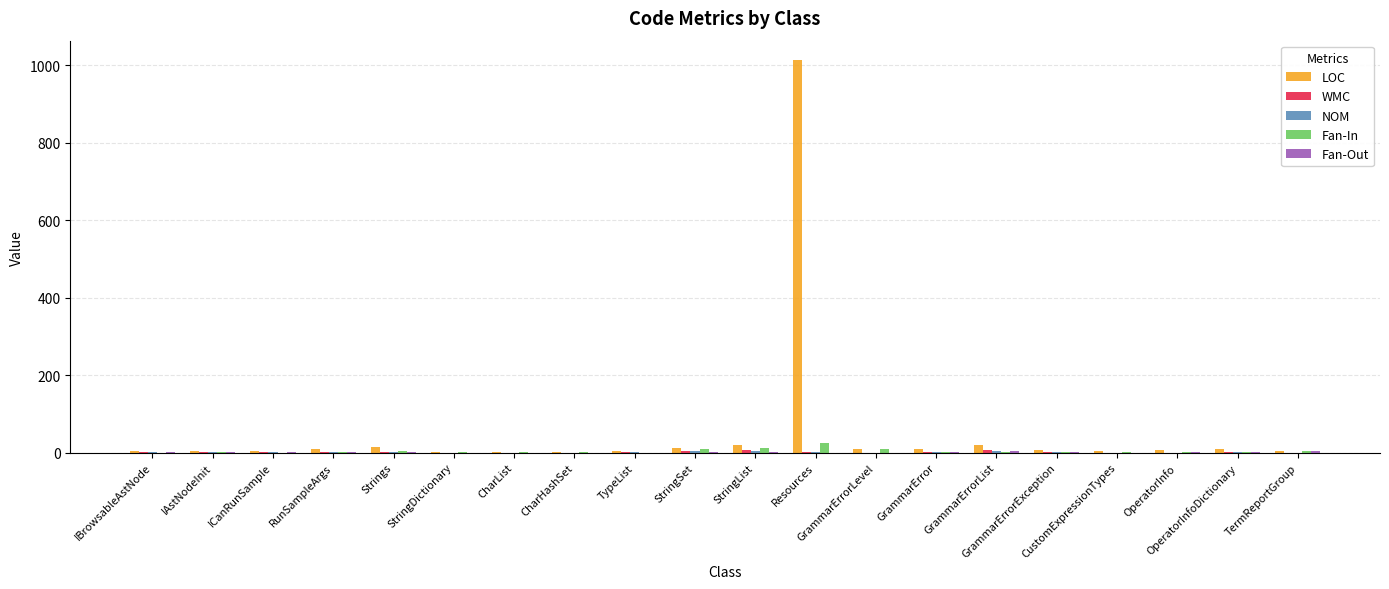

Does the chart contain stacked bars?

No